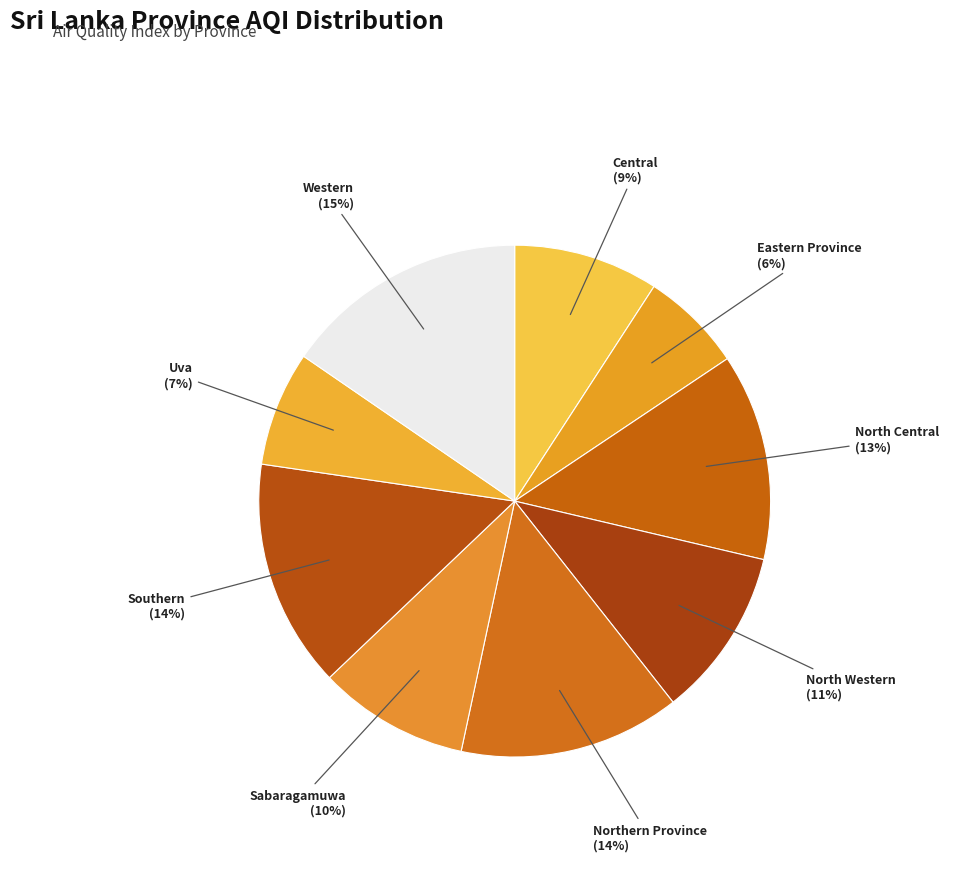

How many segments does this pie chart have?

9